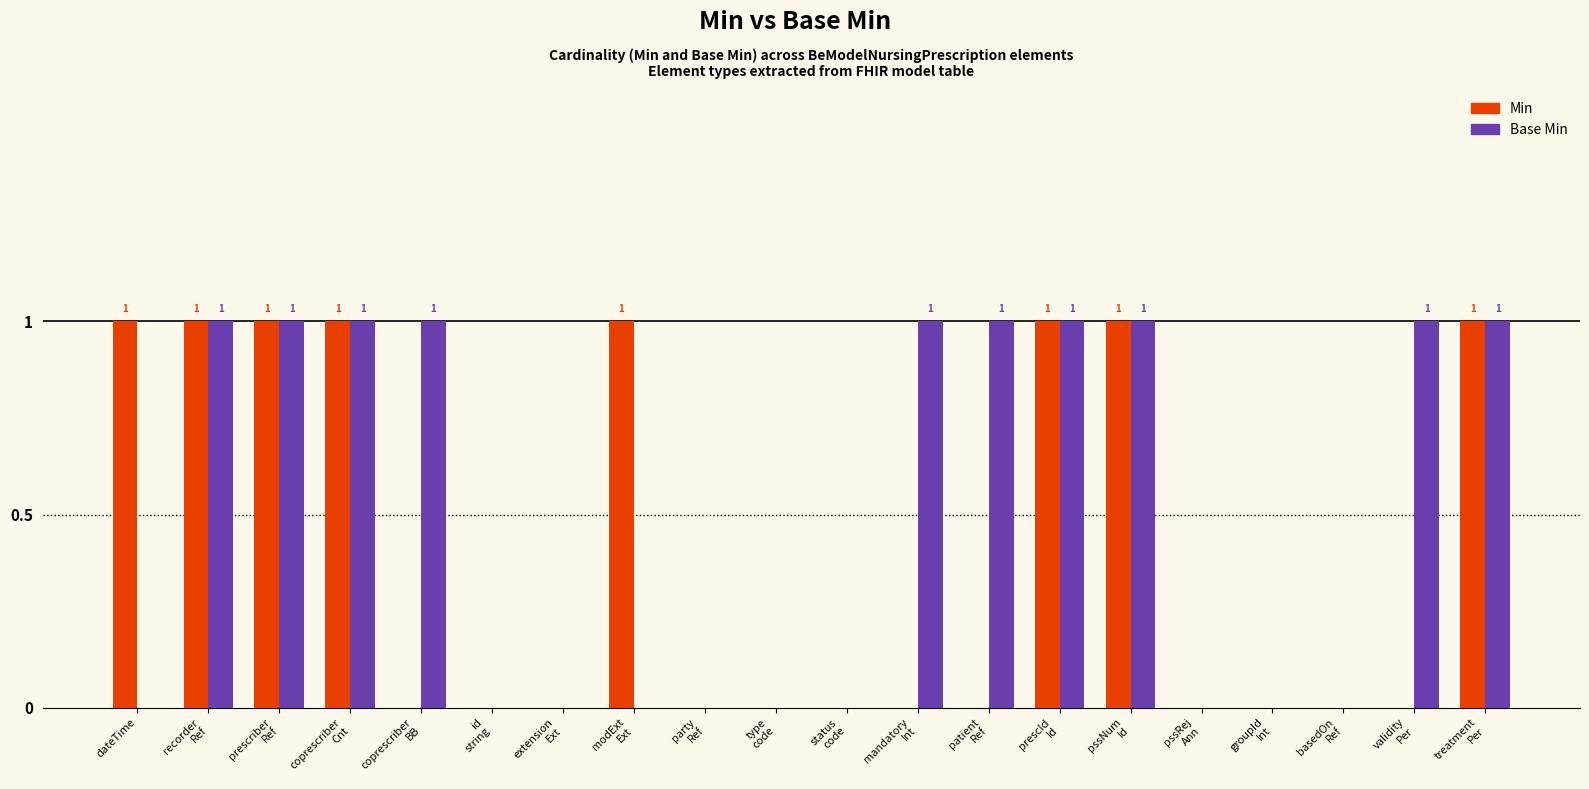

Is it true that Min equals 1 at dateTime?

True